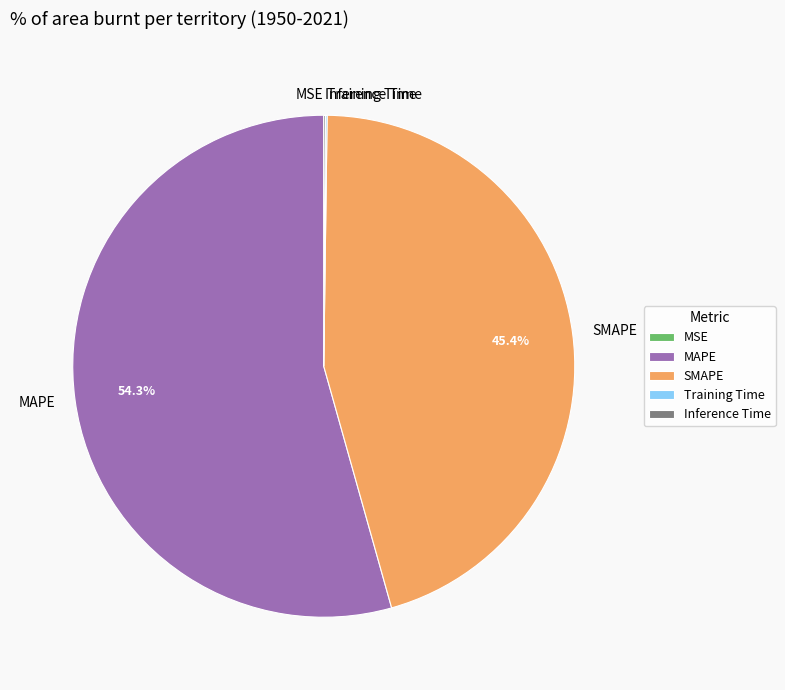

Which category has the biggest portion of the pie?

MAPE